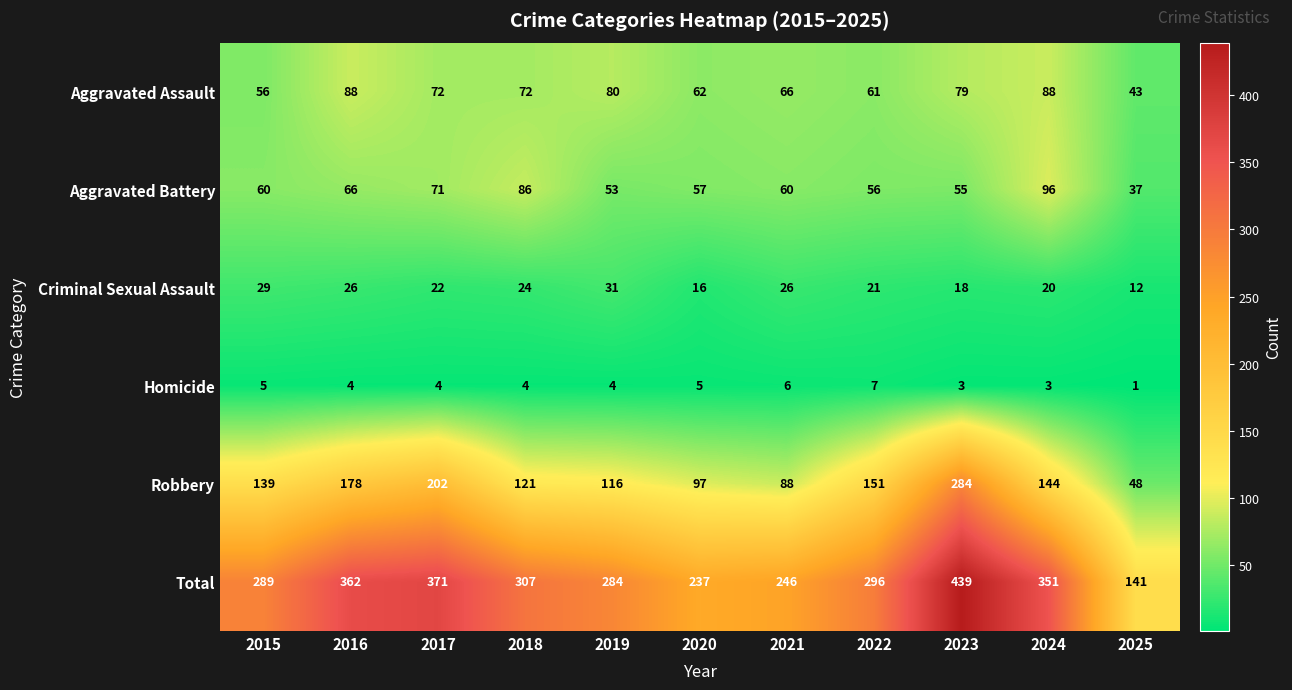

At 2020, list the series in order from largest to smallest.

Total, Robbery, Aggravated Assault, Aggravated Battery, Criminal Sexual Assault, Homicide